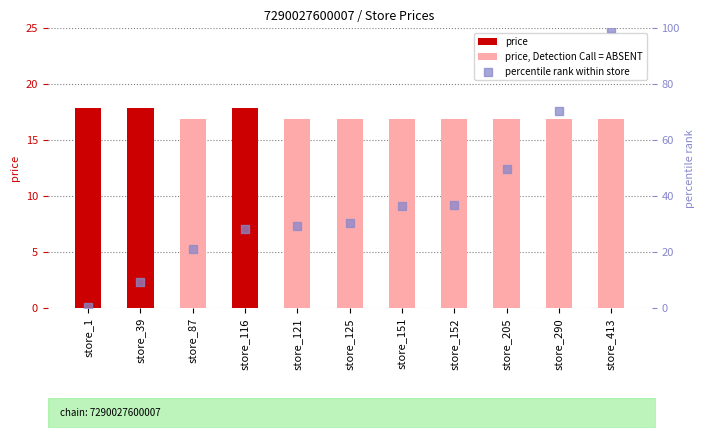

Which series has the largest total across all categories?

percentile rank within store